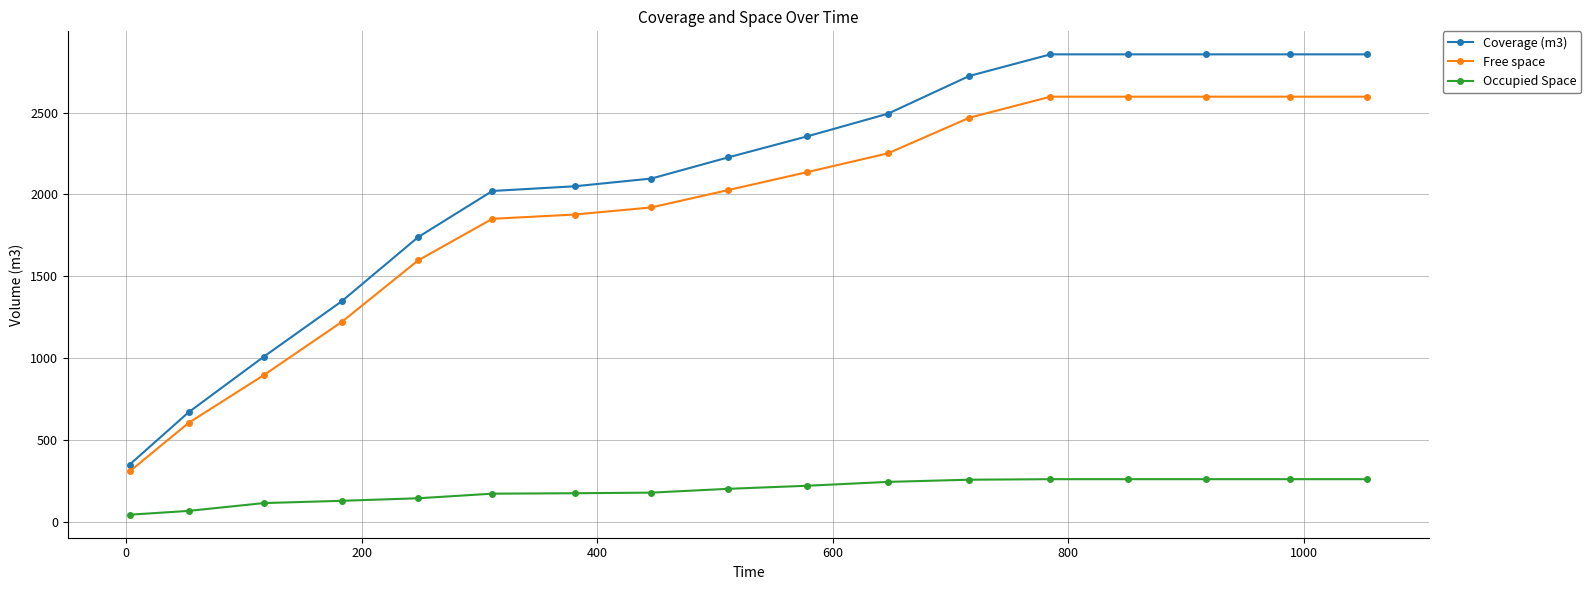

What is the value of the Occupied Space point at the 6th from the left?

170.2